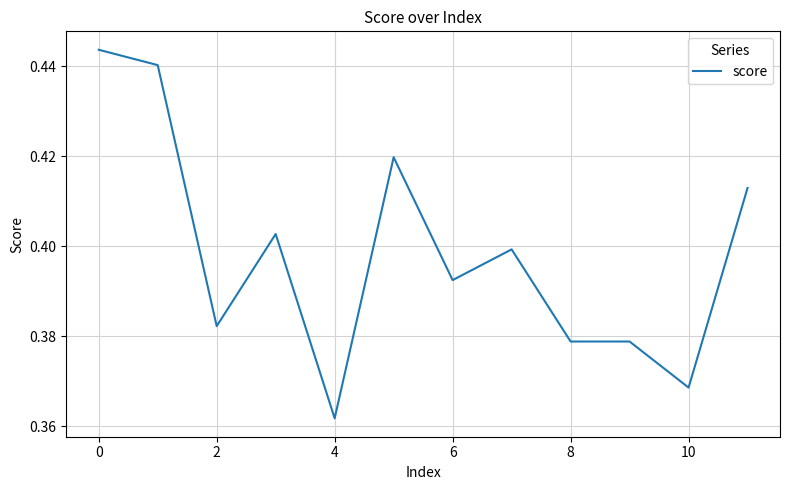

The chart shows a value of 0.5 at 8. True or false?

False